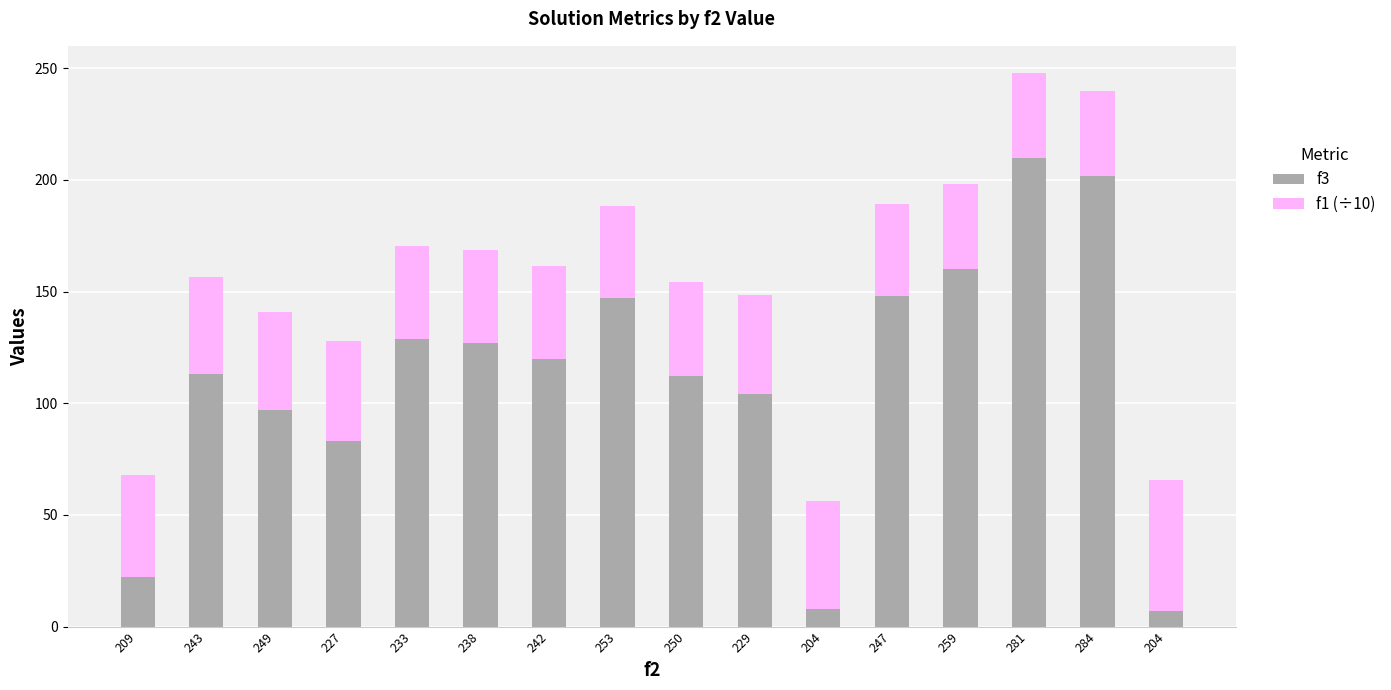

At which label is f3 closest to 108?

250